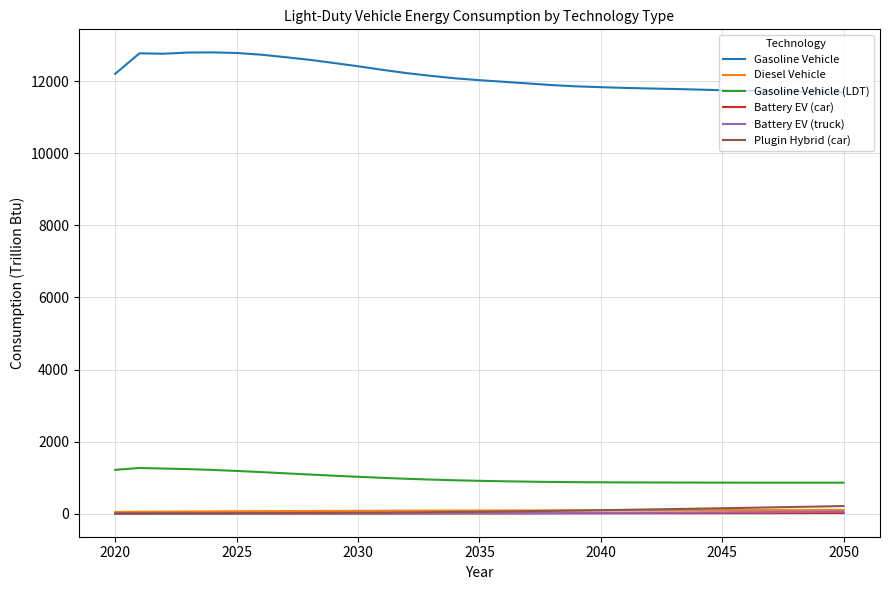

True or false: Battery EV (car) and Gasoline Vehicle (LDT) cross at least once.

False